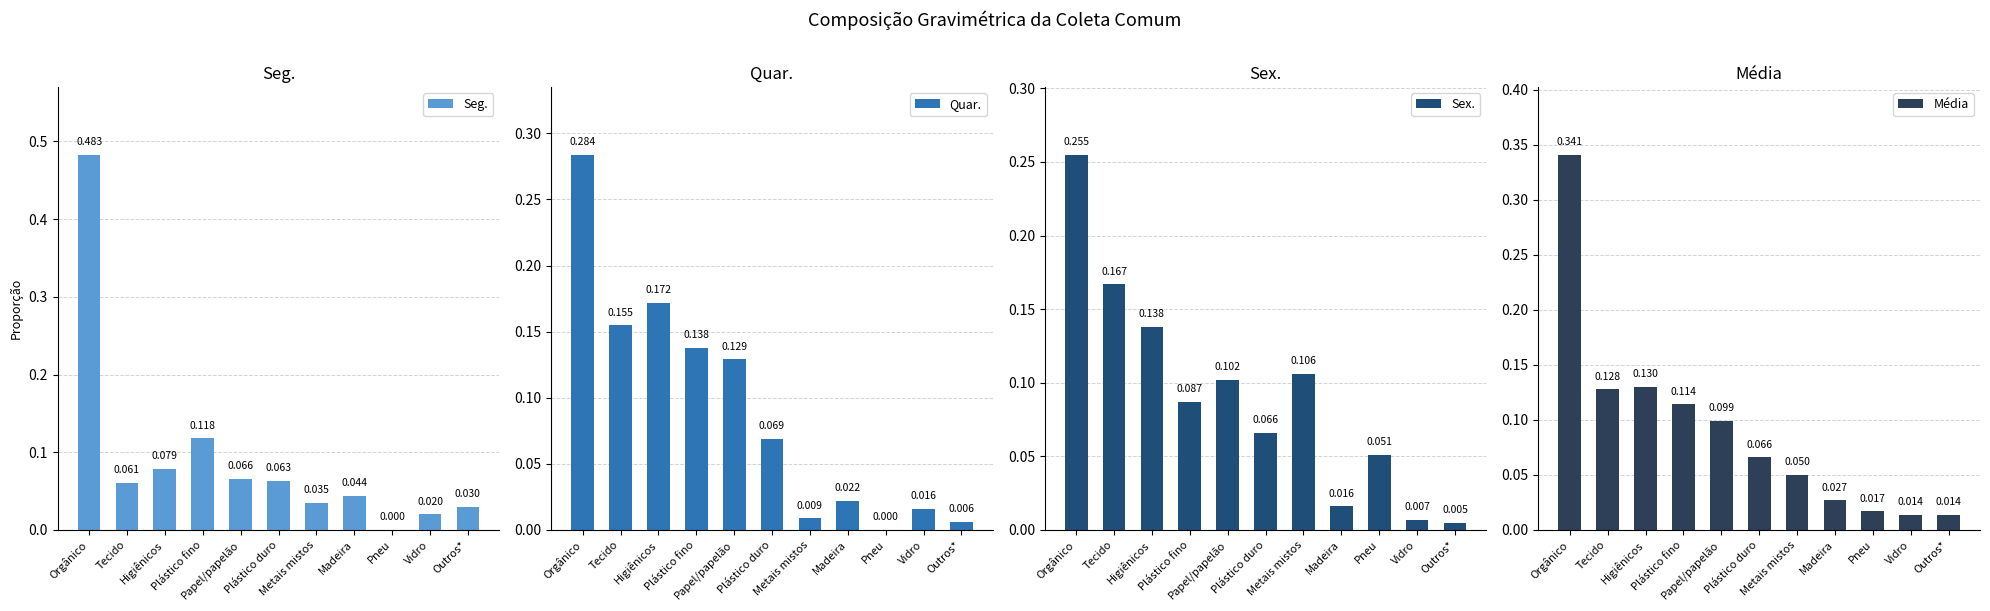

At which label does Seg. reach its peak?

Orgânico